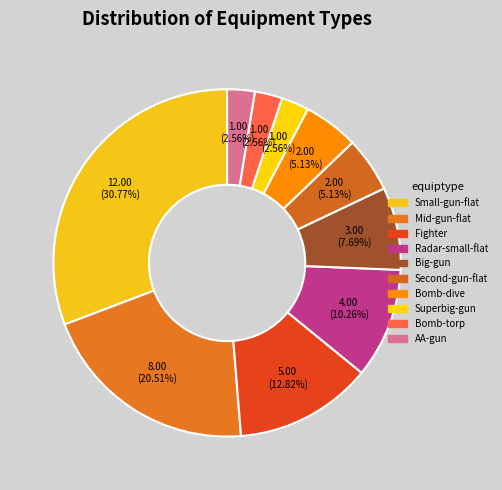

How many segments does this pie chart have?

10